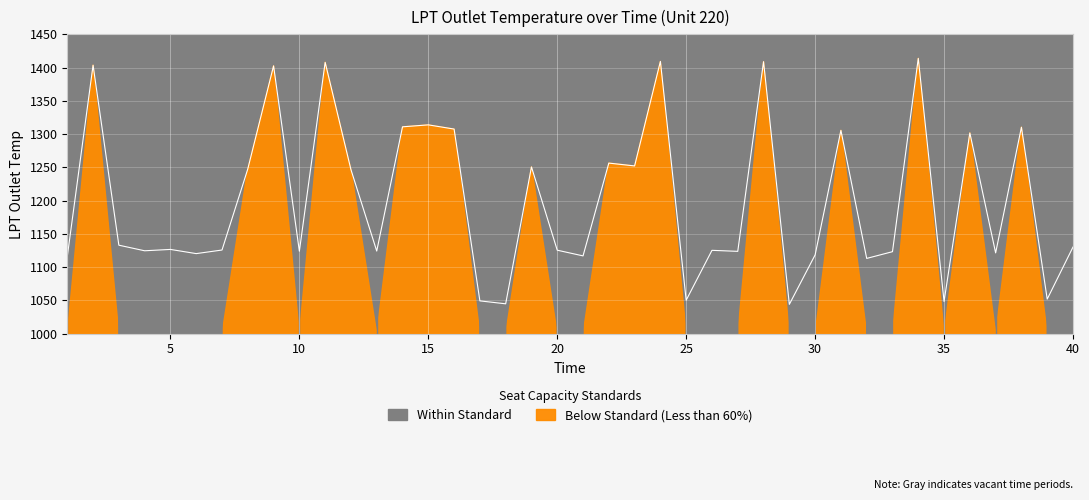

What is the sum of all values?

47933.9